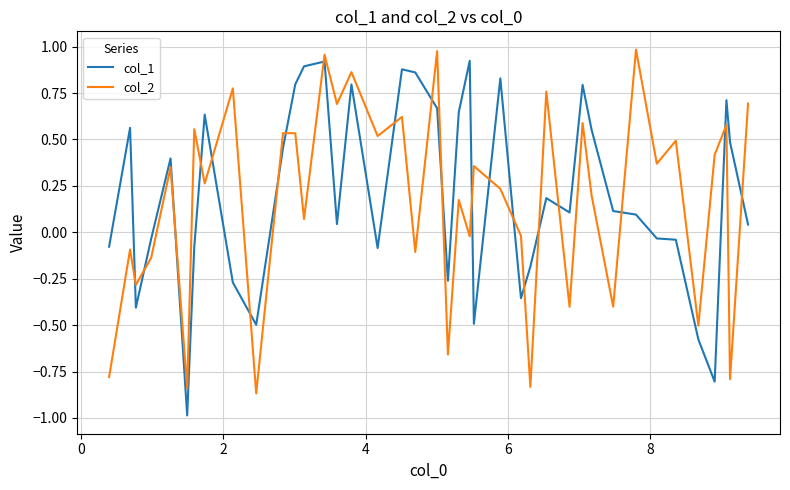

What is the minimum value for col_1?

-1.0